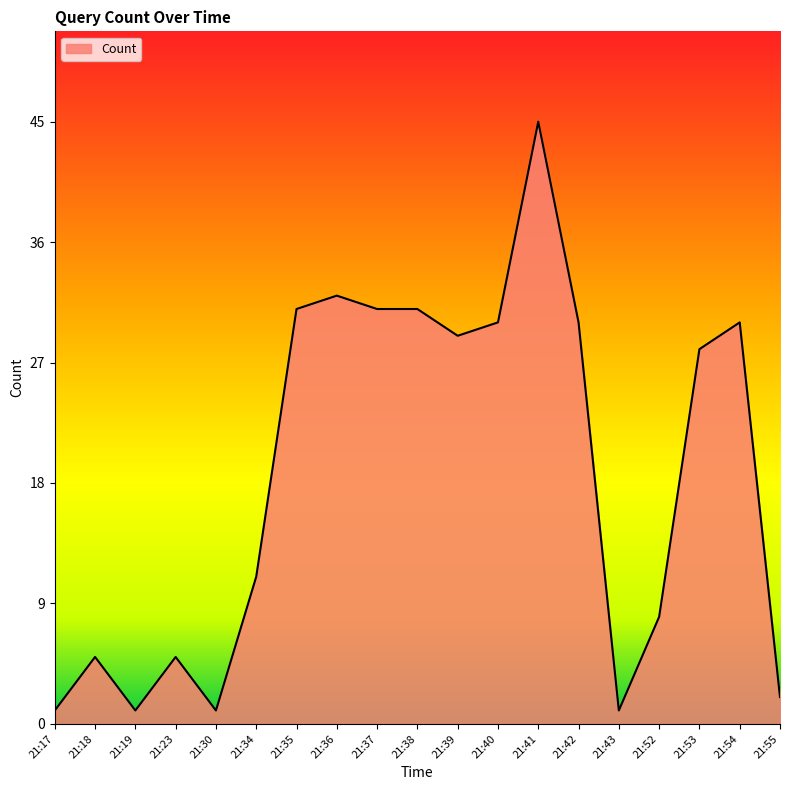

Where is the first local maximum?

21:18